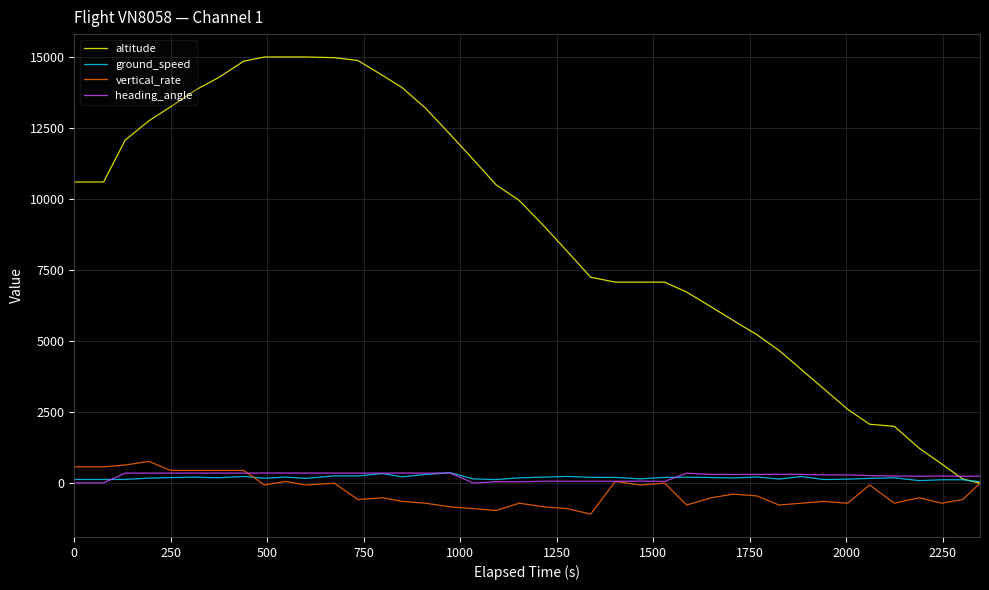

Which series has the widest spread of values?

altitude